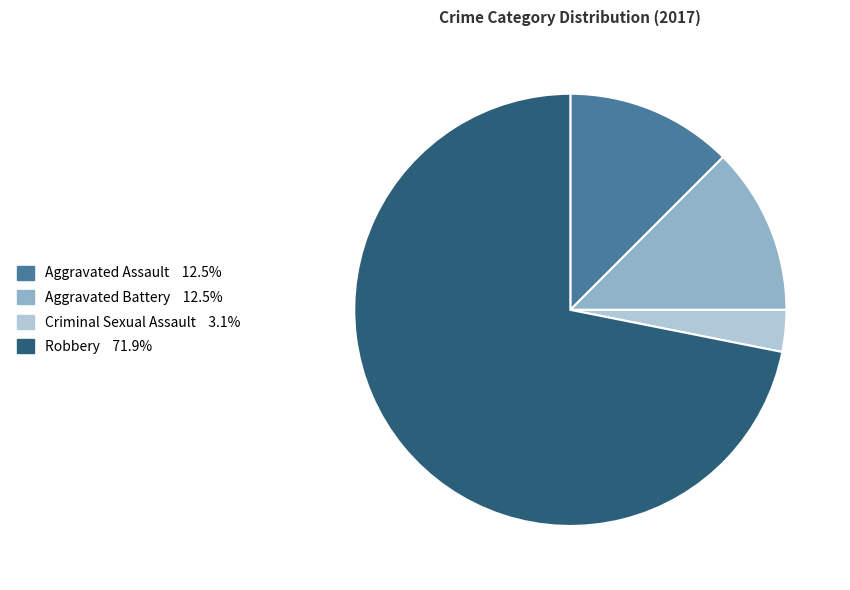

Count the number of slices in the pie.

4